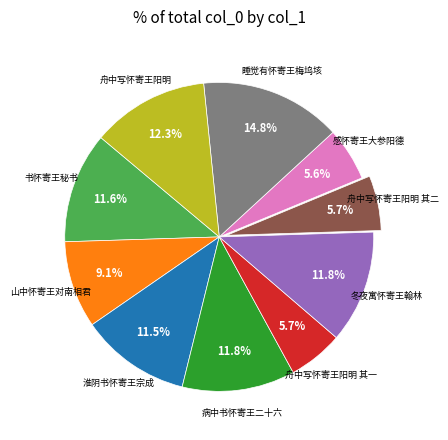

Which slice is the largest?

睡觉有怀寄王梅坞垓